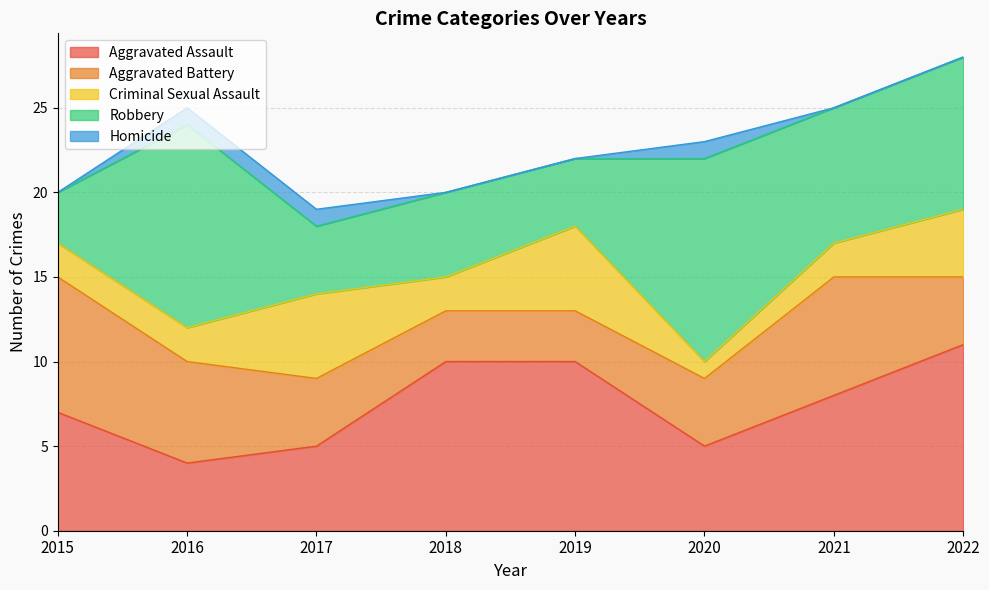

How many intersections are there between Robbery and Aggravated Battery?

1